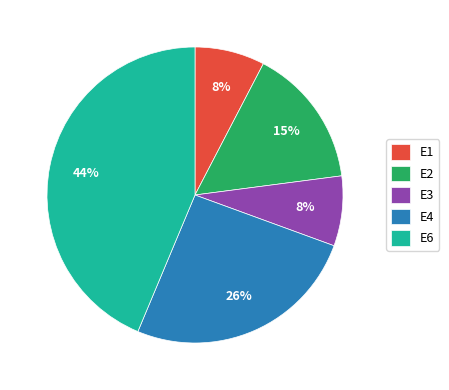

Do E4 and E1 together represent more than half of the pie?

No